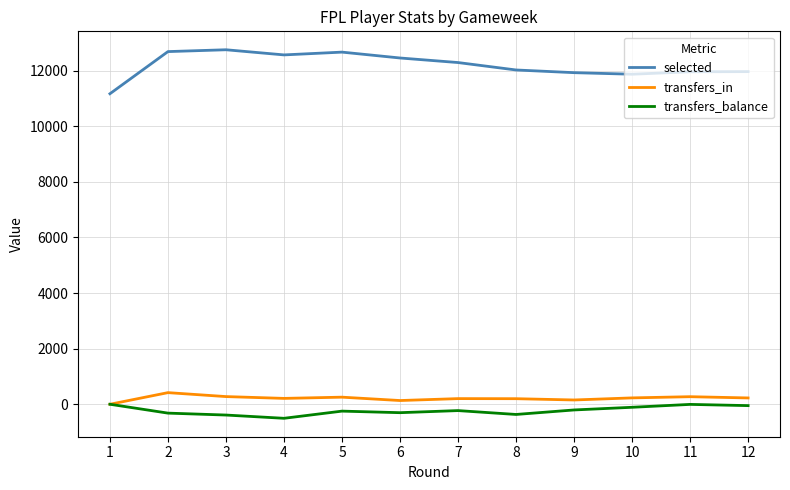

The transfers_balance series shows -49 at 12. True or false?

True